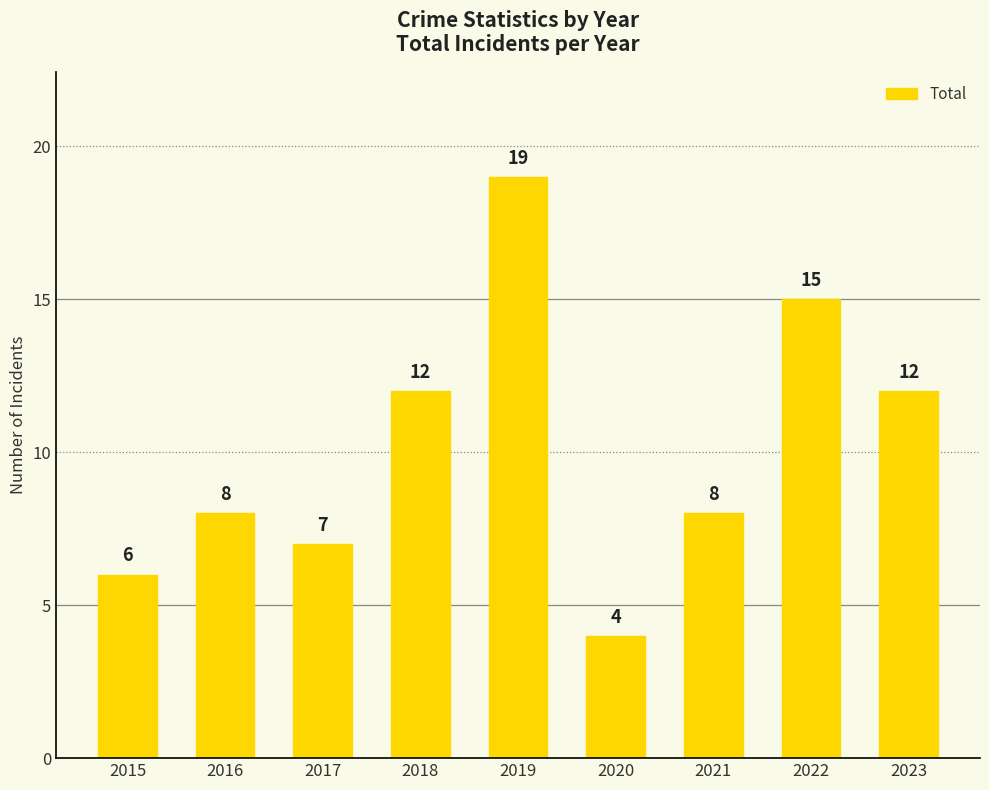

What is the minimum value shown in the chart?

4